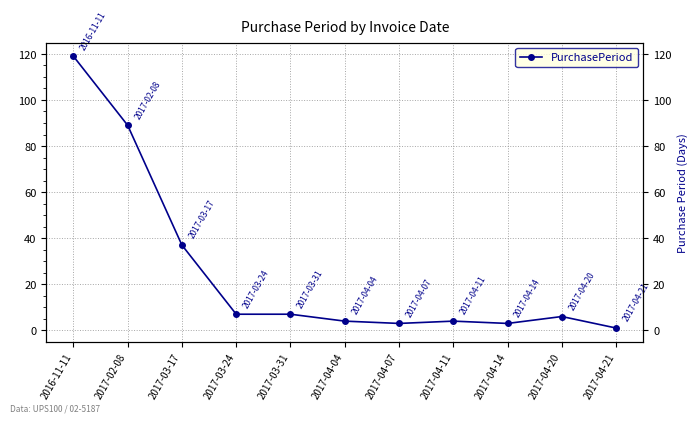

Reading right to left, list all the values displayed in this chart.

2017-04-21=1	2017-04-20=6	2017-04-14=3	2017-04-11=4	2017-04-07=3	2017-04-04=4	2017-03-31=7	2017-03-24=7	2017-03-17=37	2017-02-08=89	2016-11-11=119